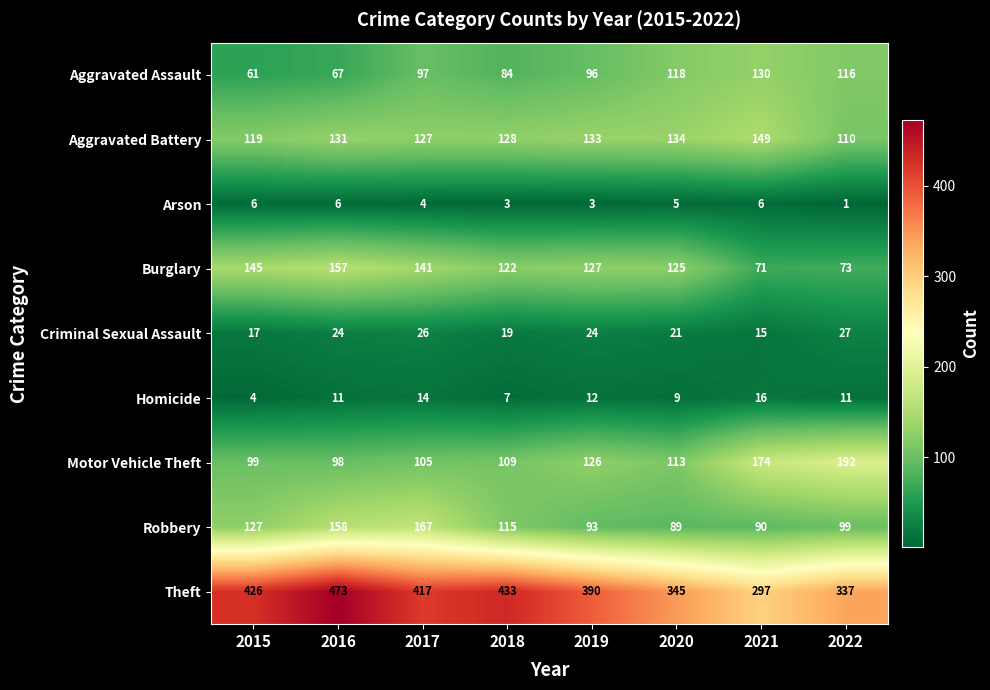

What is the difference between the second highest and second lowest values in the Robbery series?

68